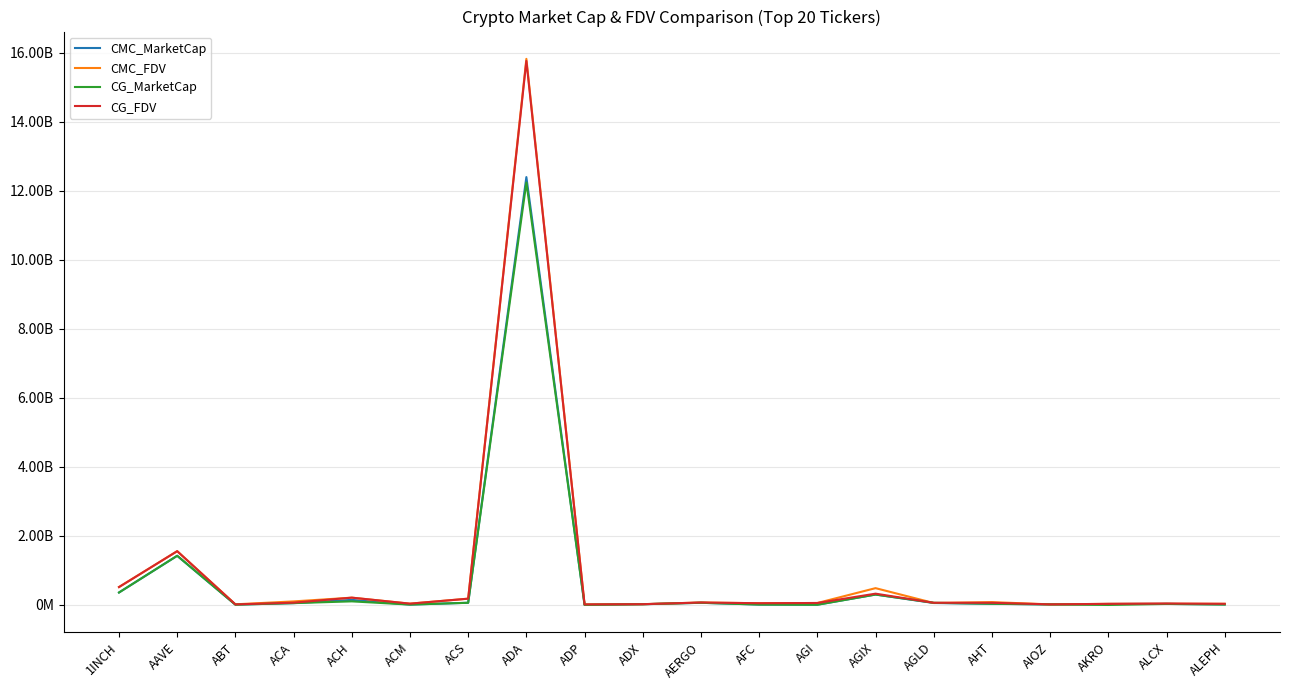

What is the label of the 12th point from the right?

ADP